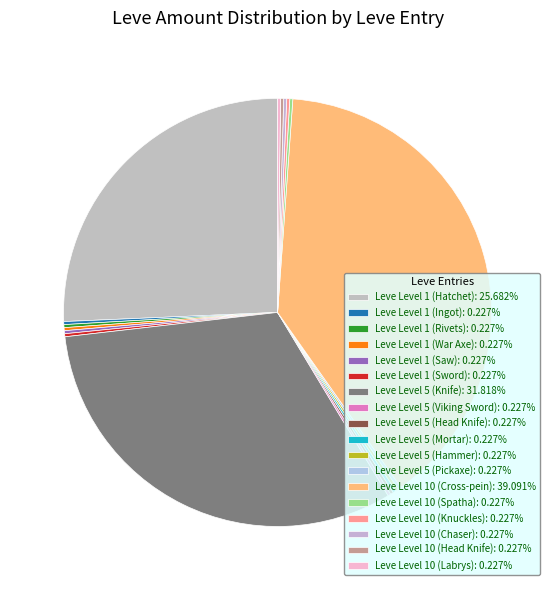

Count the number of slices in the pie.

18